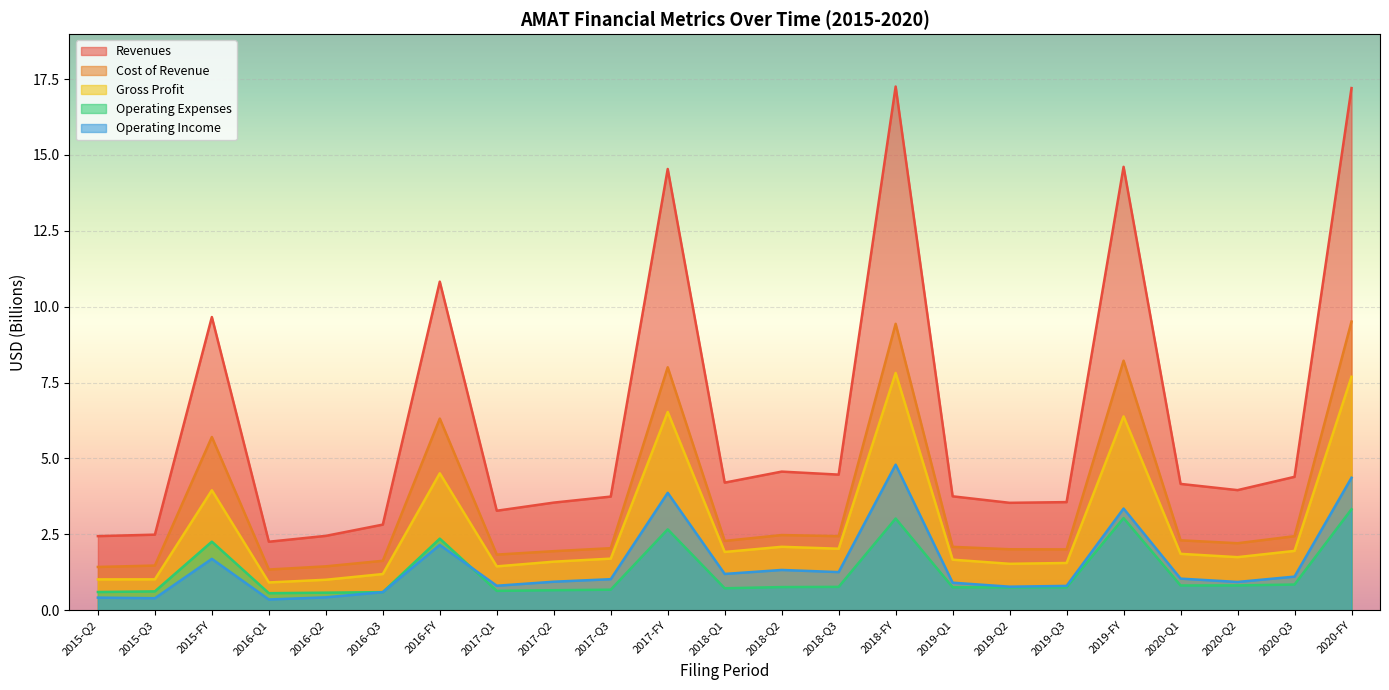

Which series has the largest total across all categories?

Revenues